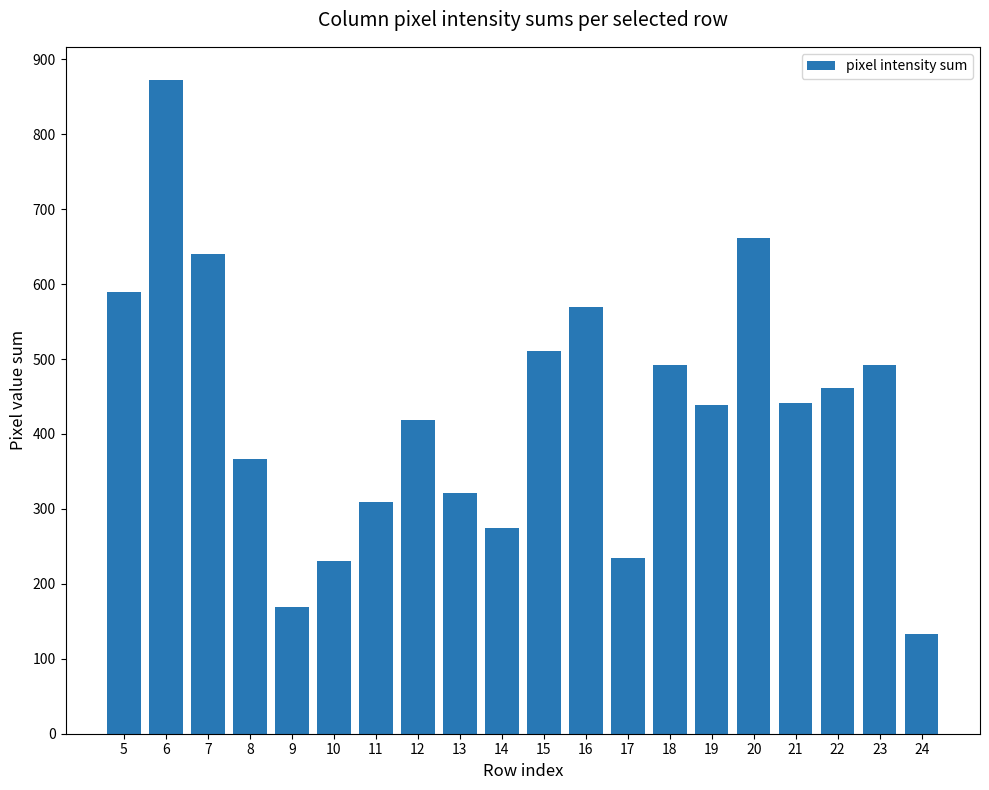

The chart shows a value of 511 at 15. True or false?

True